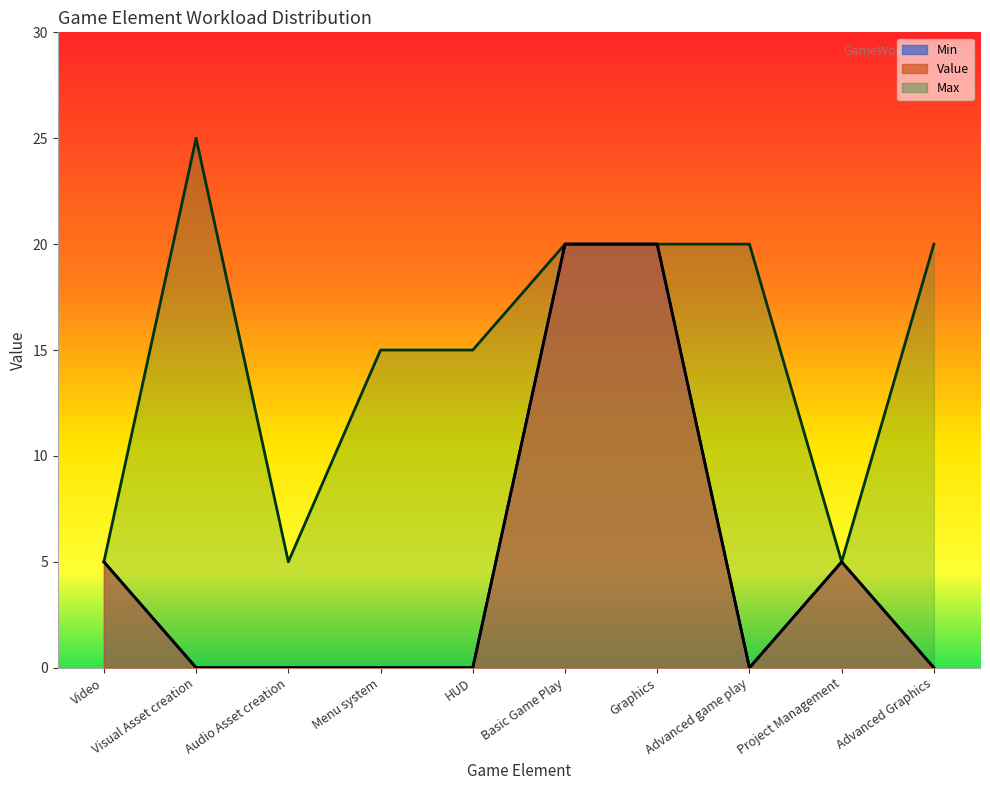

List the labels in order of Min value, largest first.

Basic Game Play, Graphics, Video, Project Management, Visual Asset creation, Audio Asset creation, Menu system, HUD, Advanced game play, Advanced Graphics